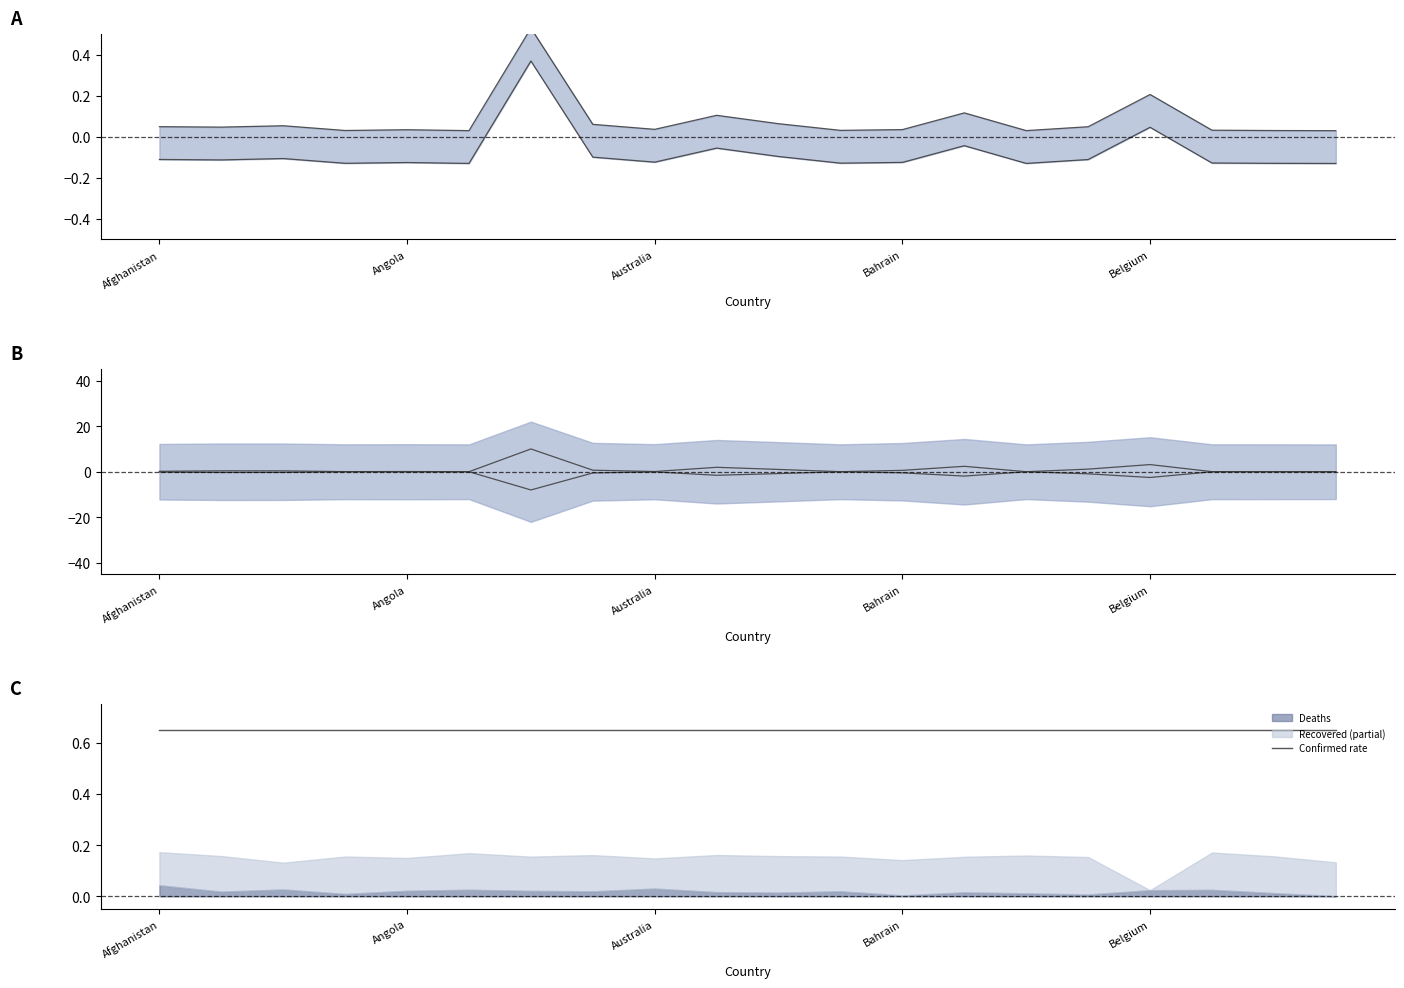

The value of Confirmed at Belize is 0.1. True or false?

False